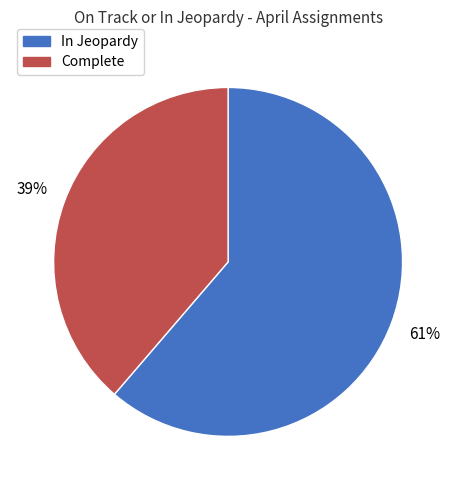

How many slices are in this pie chart?

2